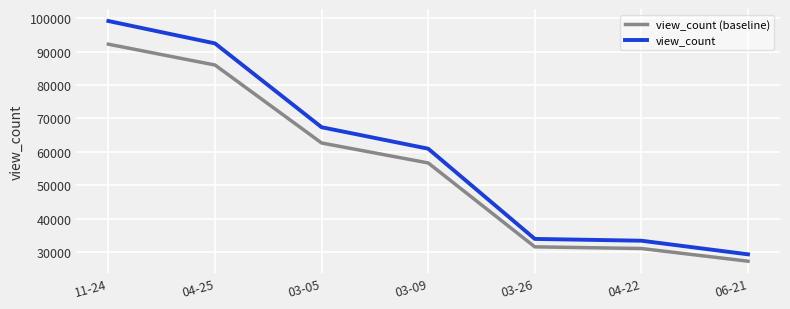

What position from the left is 03-26?

5